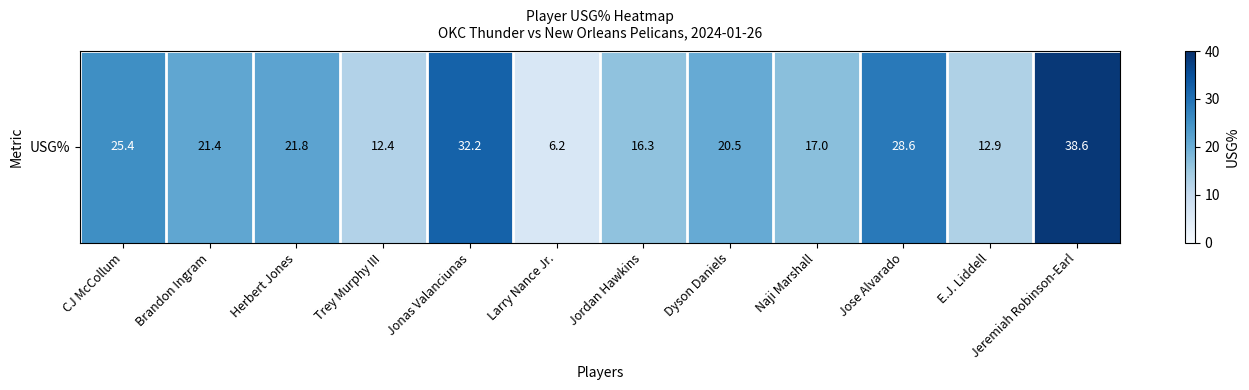

Rank the categories by value from lowest to highest.

Larry Nance Jr., Trey Murphy III, E.J. Liddell, Jordan Hawkins, Naji Marshall, Dyson Daniels, Brandon Ingram, Herbert Jones, CJ McCollum, Jose Alvarado, Jonas Valanciunas, Jeremiah Robinson-Earl